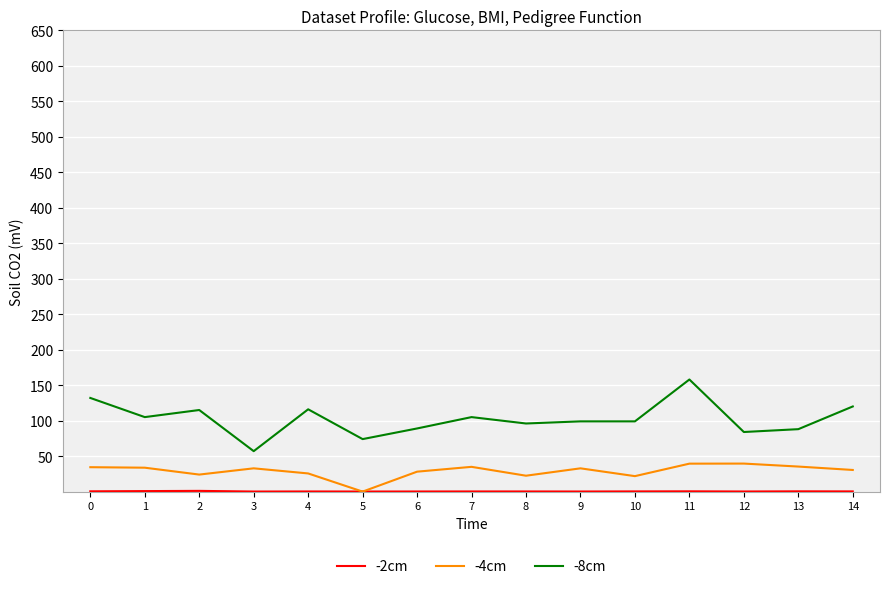

True or false: -8cm and -4cm intersect in this chart.

False